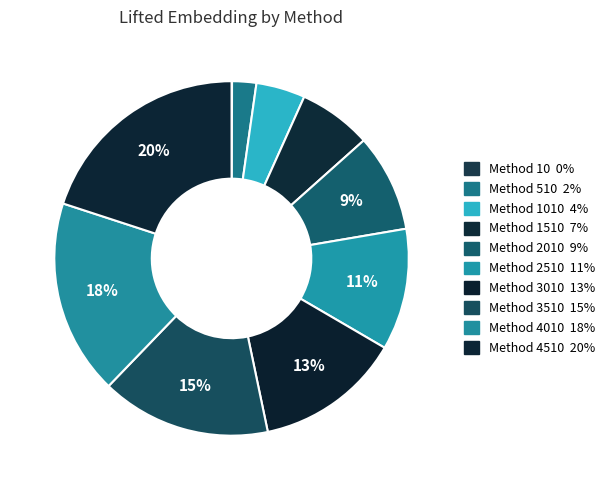

Is there any slice that represents more than half of the pie?

No